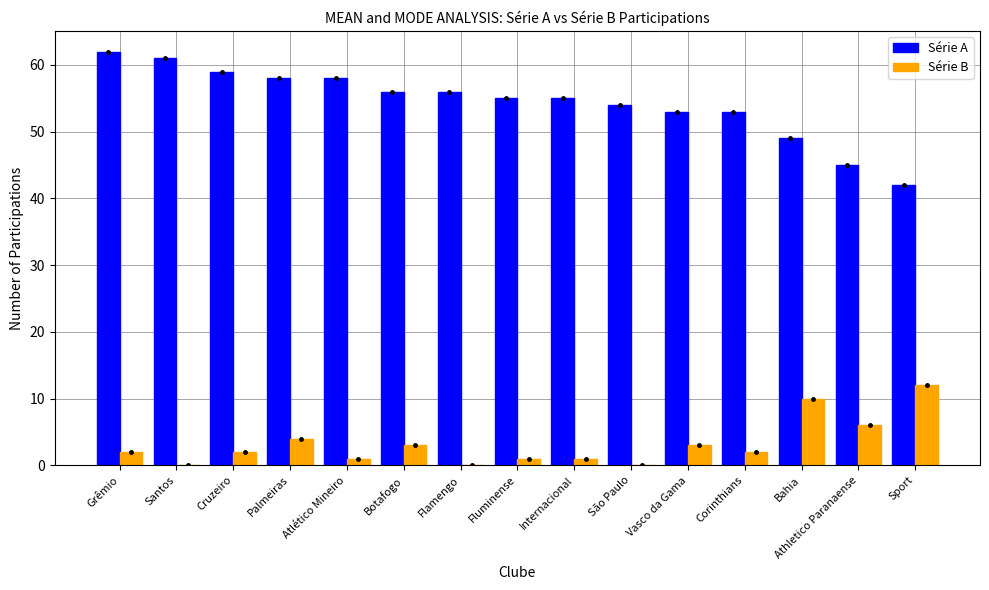

How many groups of bars are there?

15